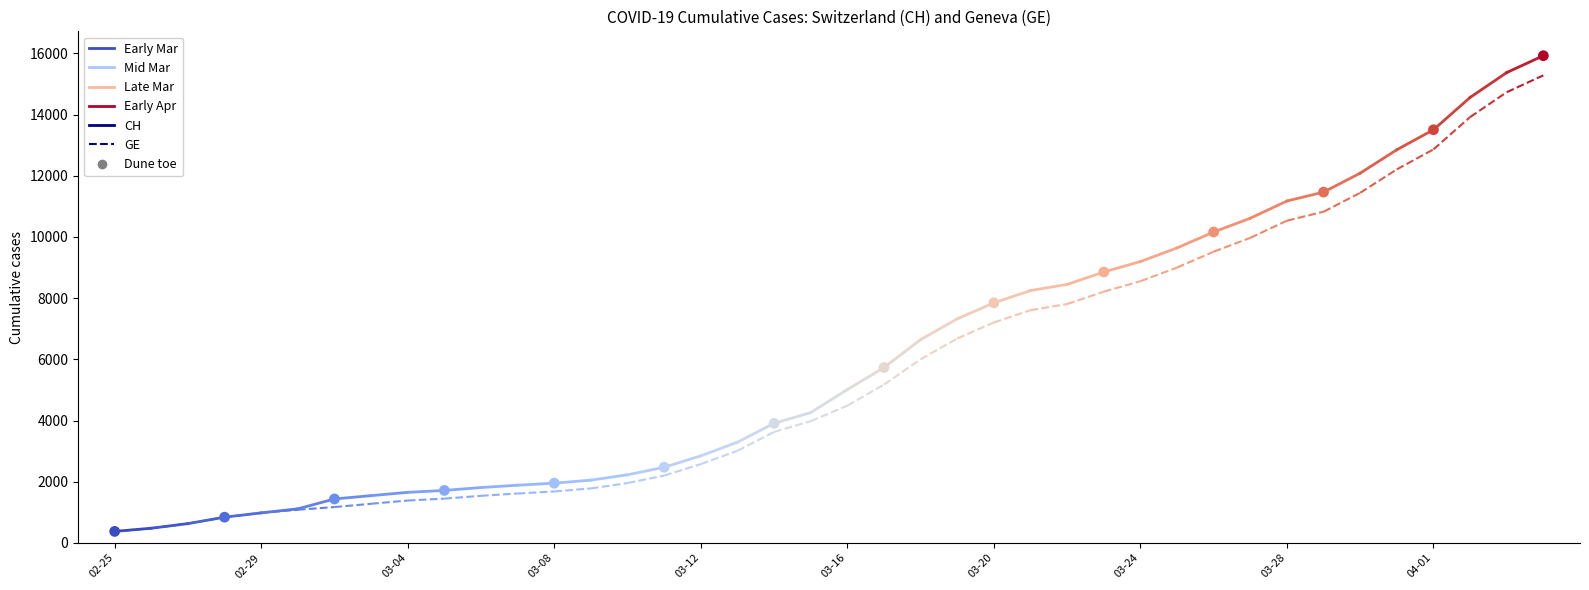

What is the range of X values (max minus min)?

39